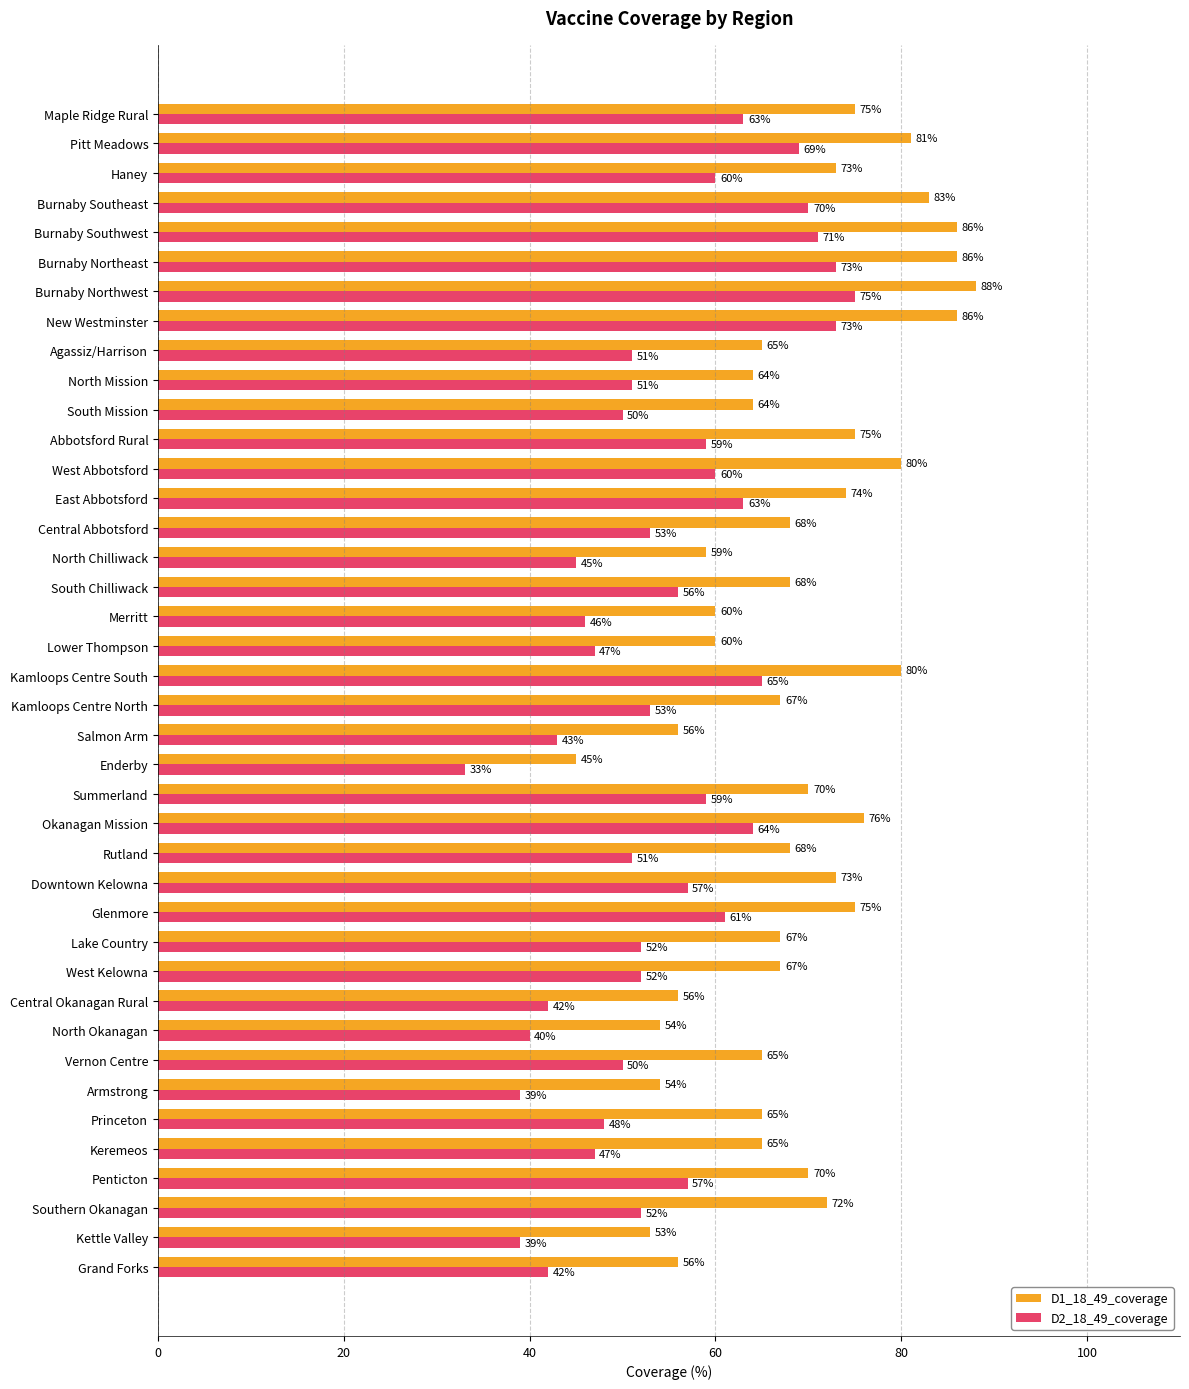

Which category has the lowest value in the D2_18_49_coverage series?

Enderby